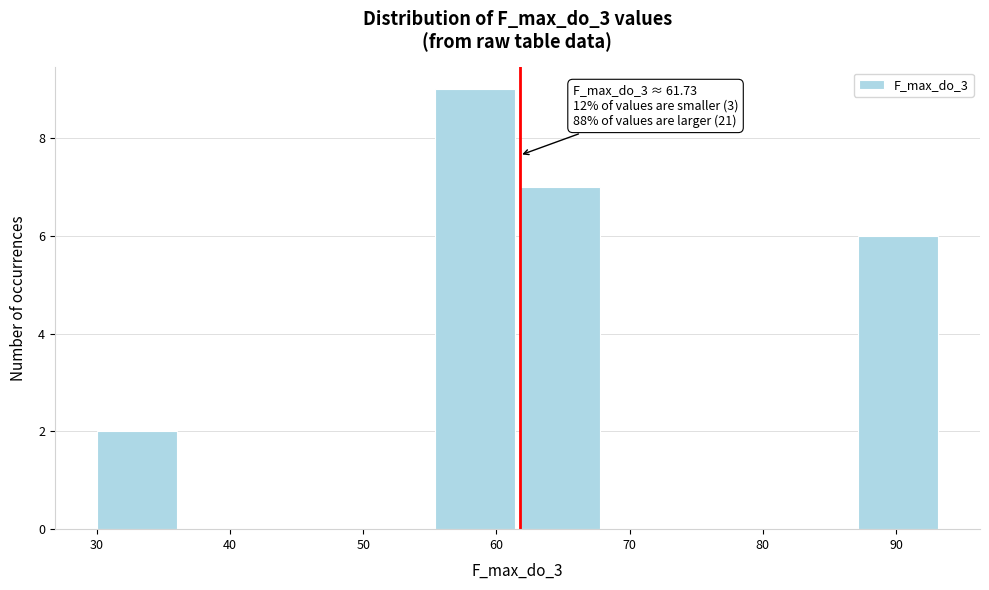

Over which range of the x-axis is the bar tallest?

55 to 62